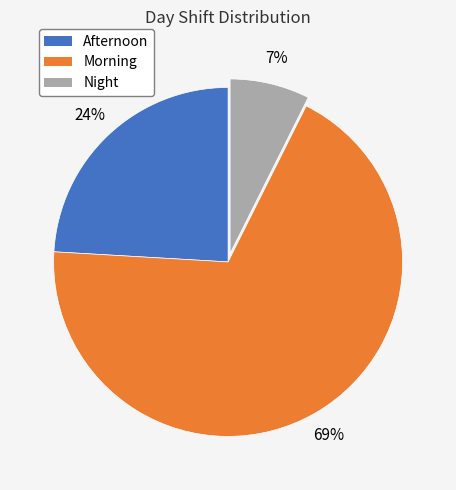

To the nearest percent, what is the difference between the Night and Afternoon slice percentages?

17%